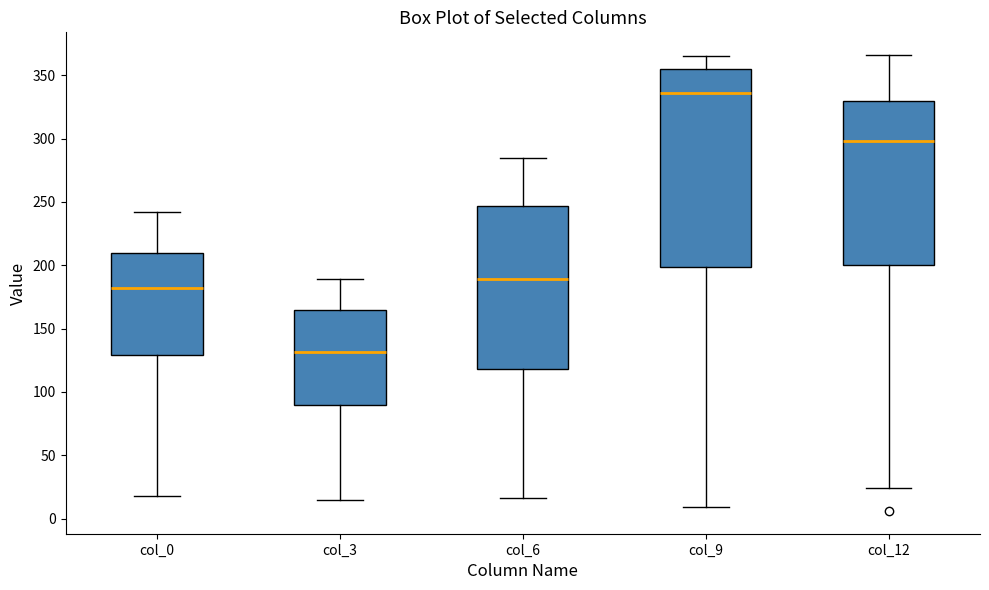

Reading left to right, transcribe this box plot: for each box, give where its median line is, the range the box spans, and where its two whiskers end, as read against the y-axis. The values are not printed on the chart, so give them approximately, as read against the axis.

col_0: median 180, box 130 to 210, whiskers 20 to 240
col_3: median 130, box 90 to 165, whiskers 15 to 190
col_6: median 190, box 120 to 245, whiskers 15 to 285
col_9: median 335, box 200 to 355, whiskers 10 to 365
col_12: median 300, box 200 to 330, whiskers 25 to 365